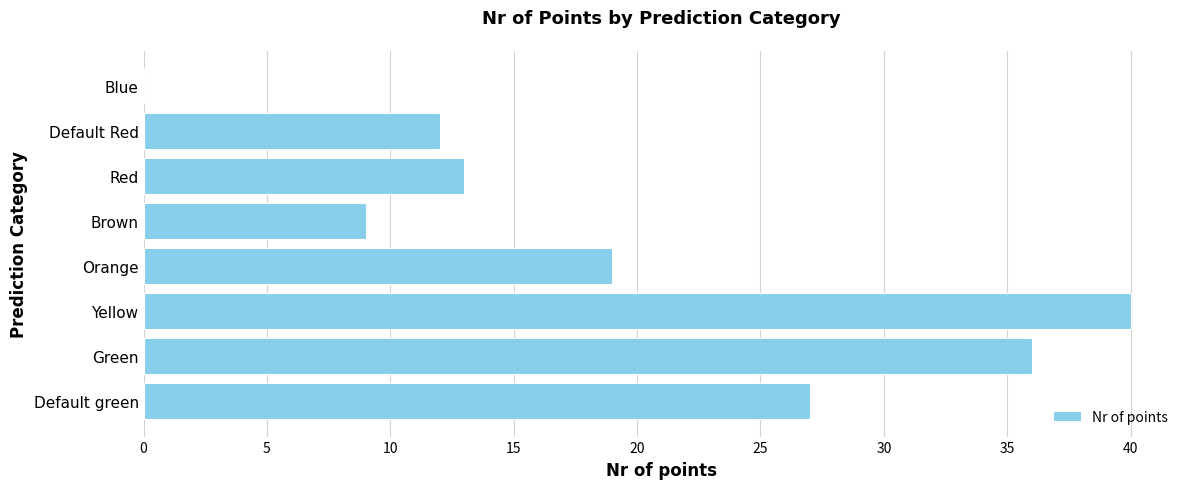

Reading top to bottom, transcribe all the data shown in this chart.

Blue=0	Default Red=12	Red=13	Brown=9	Orange=19	Yellow=40	Green=36	Default green=27